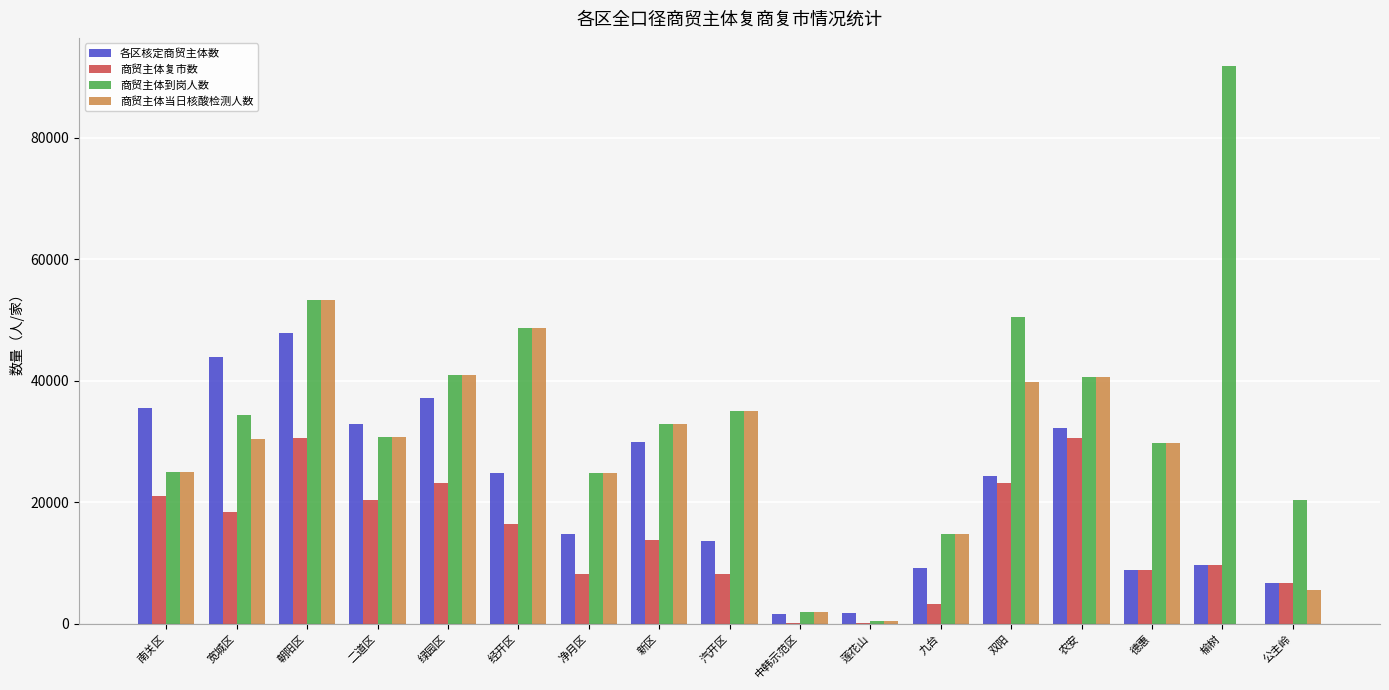

At which category is the sum across all series the highest?

朝阳区